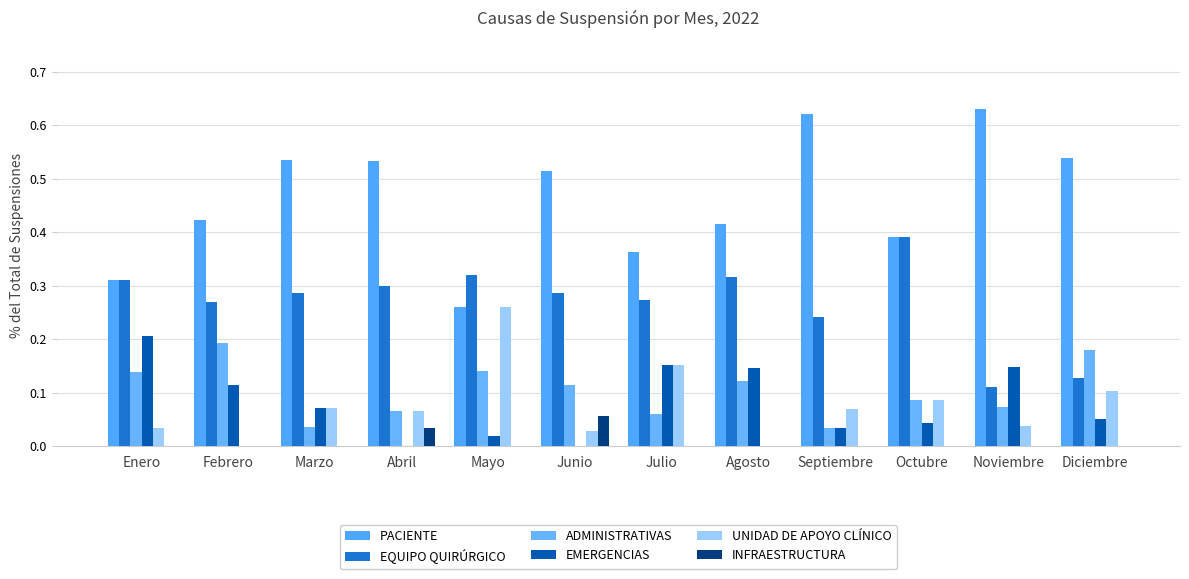

At which label is PACIENTE closest to 0?

Mayo